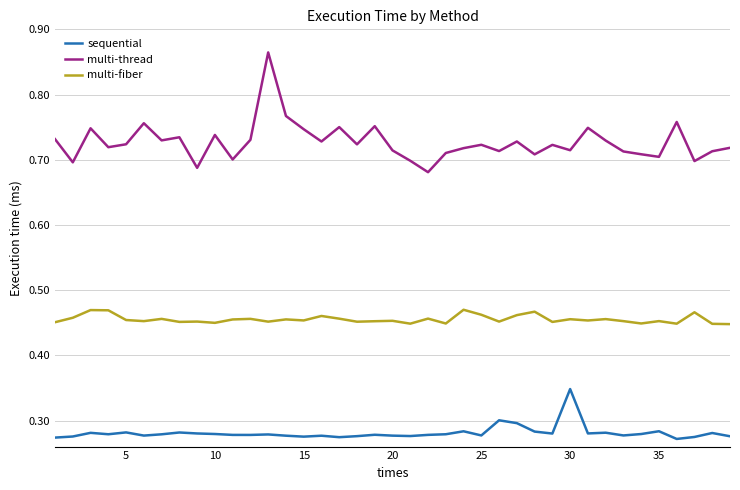

Rank the series by their average value, from lowest to highest.

sequential, multi-fiber, multi-thread